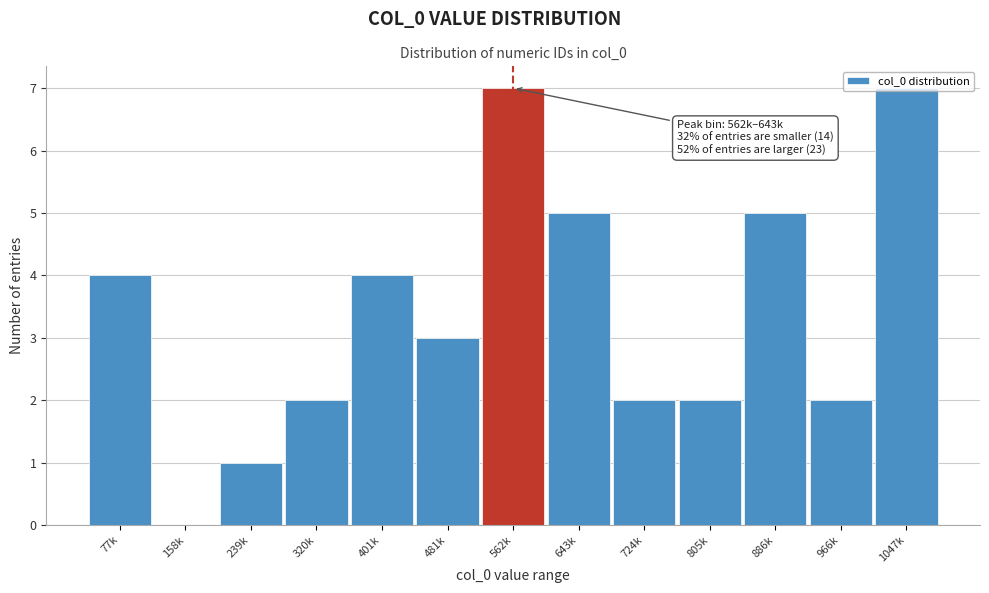

What is the greatest value displayed?

7